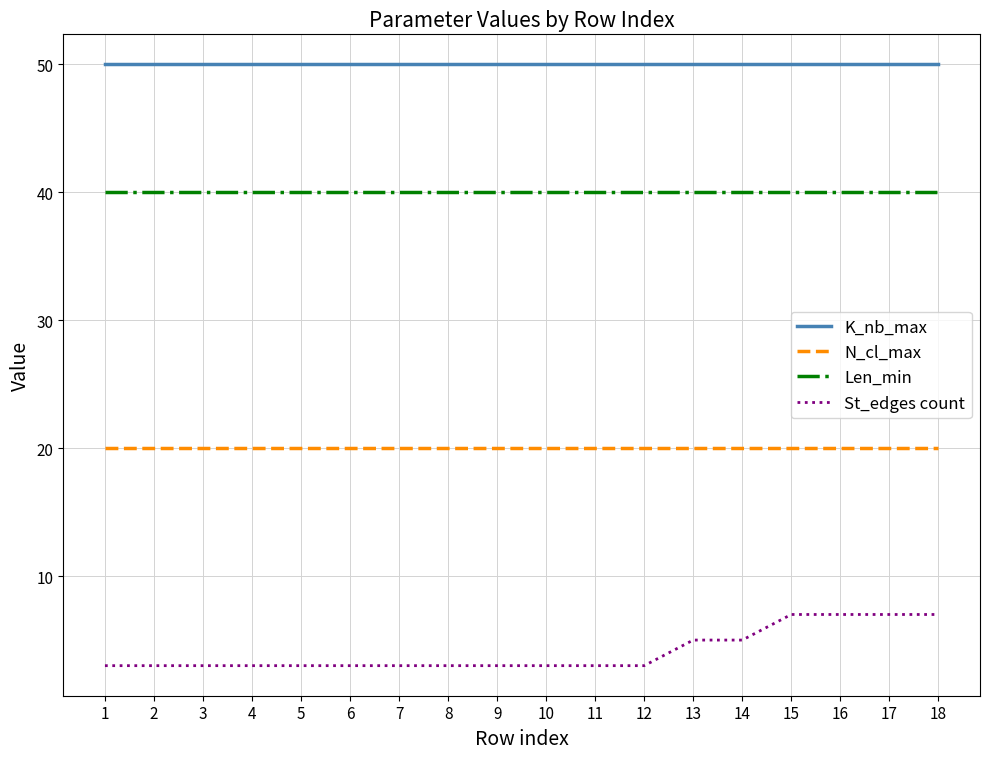

Reading left to right, what are all the values shown in this chart?

K_nb_max: 50	50	50	50	50	50	50	50	50	50	50	50	50	50	50	50	50	50
N_cl_max: 20	20	20	20	20	20	20	20	20	20	20	20	20	20	20	20	20	20
Len_min: 40	40	40	40	40	40	40	40	40	40	40	40	40	40	40	40	40	40
St_edges count: 3	3	3	3	3	3	3	3	3	3	3	3	5	5	7	7	7	7